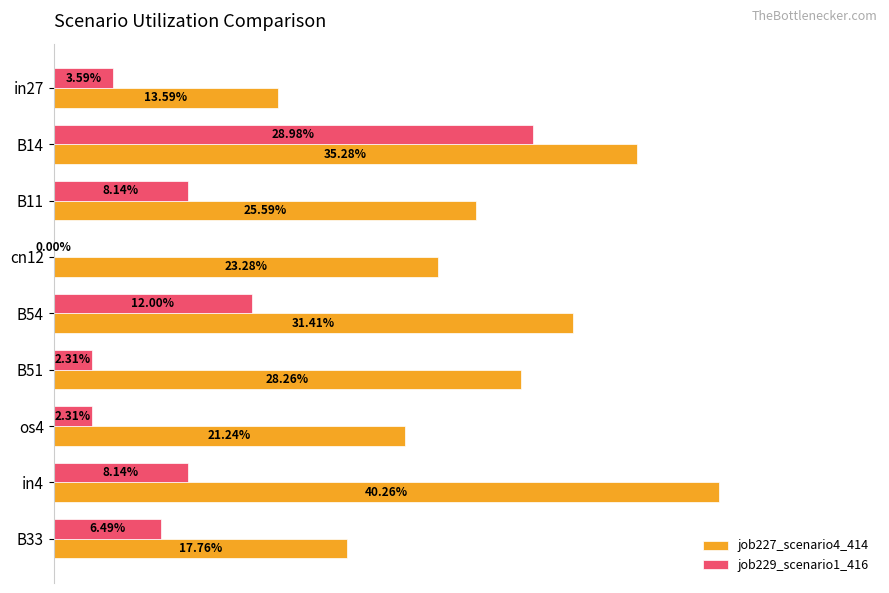

What are all the series names shown in the legend?

job227_scenario4_414, job229_scenario1_416